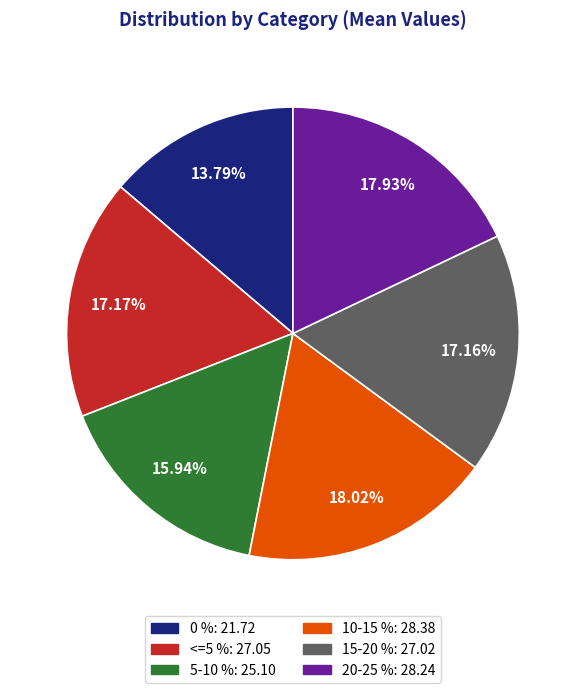

How many slices are in this pie chart?

6